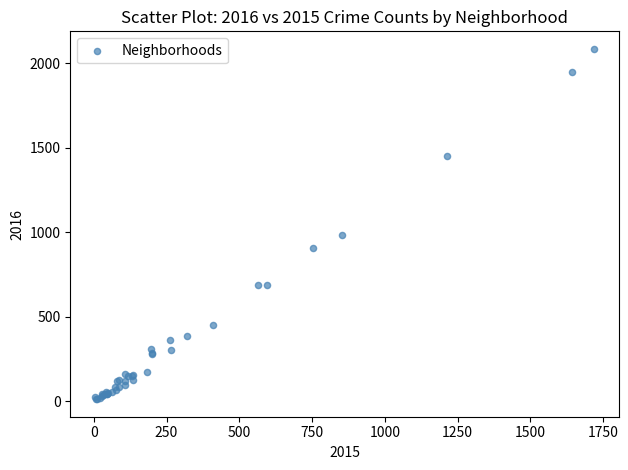

What Y value in the scatter plot is closest to 1048?

983